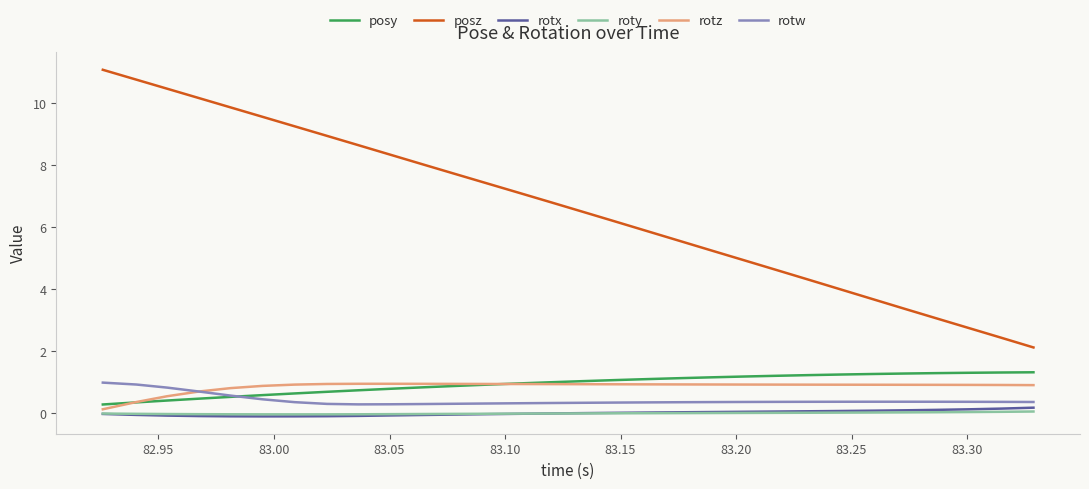

True or false: rotw and posz intersect in this chart.

False